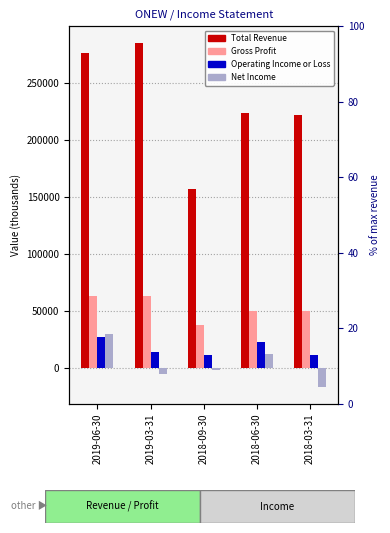

What is the highest value of the Total Revenue series?

284900